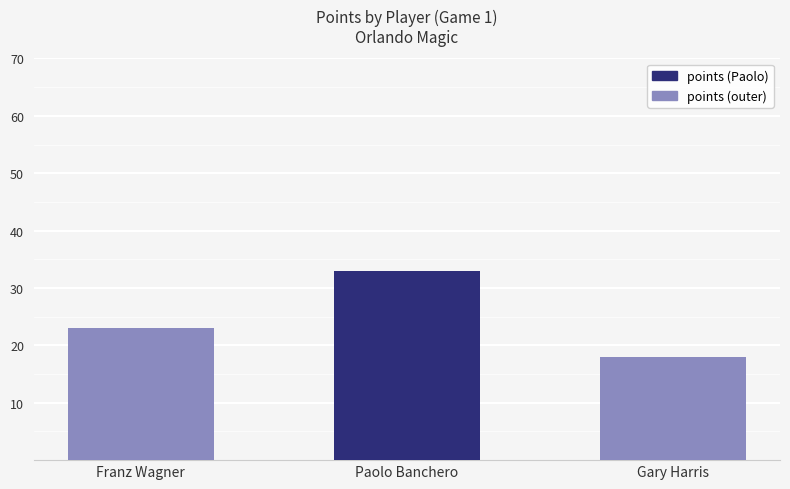

What is the value of the 2nd bar from the left?

33